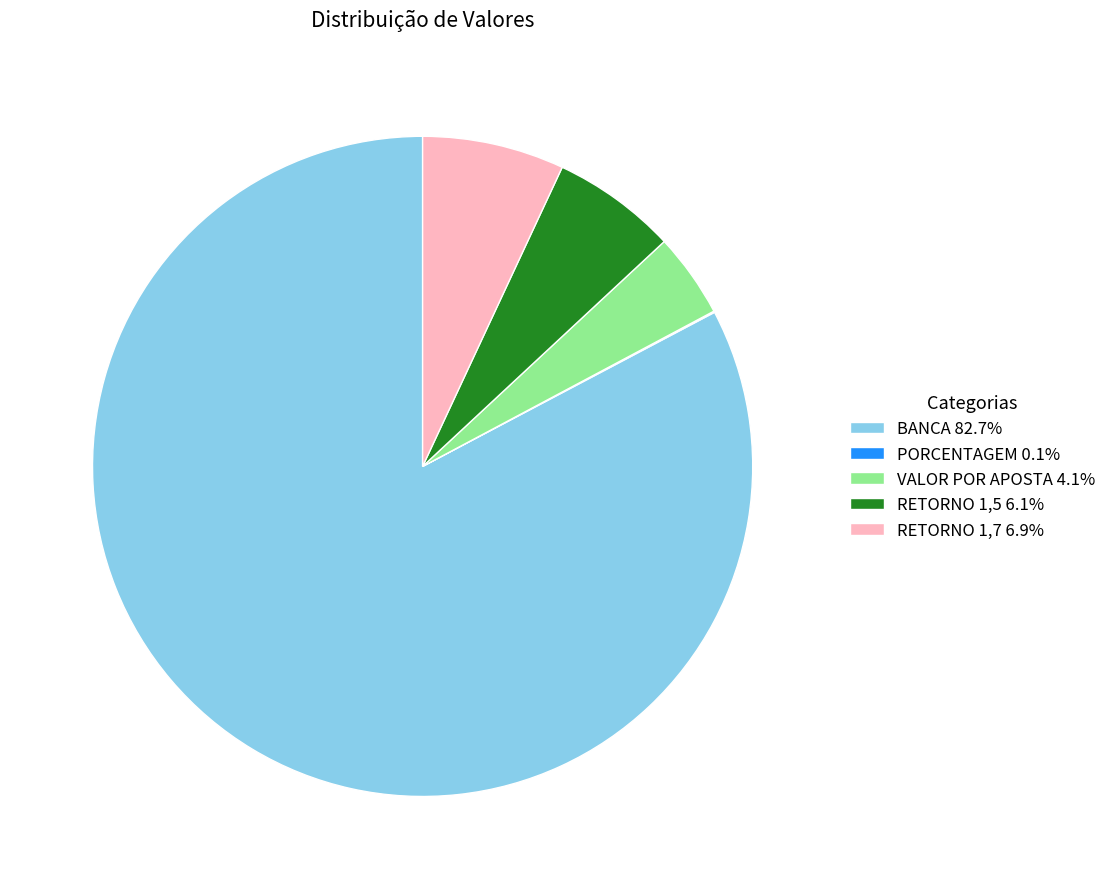

The BANCA slice represents 97% of the pie. True or false?

False